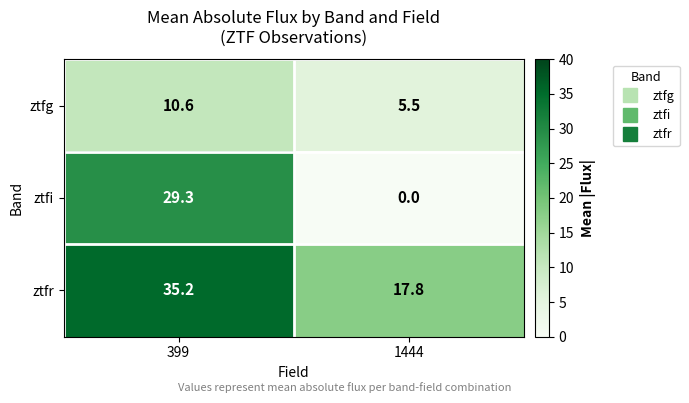

Rank the series by their maximum value, from lowest to highest.

ztfg, ztfi, ztfr